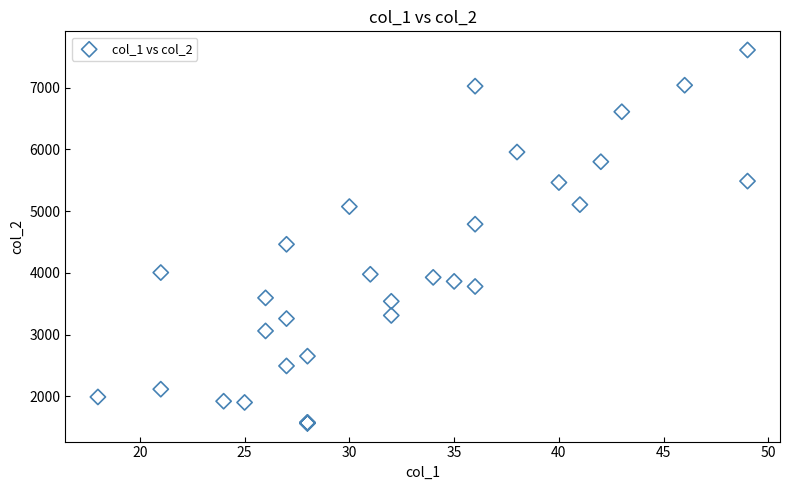

What Y value in the scatter plot is closest to 4590?

4463